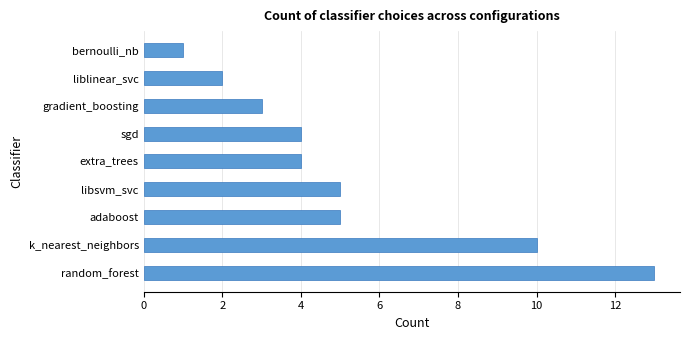

What is the sum of all values?

47